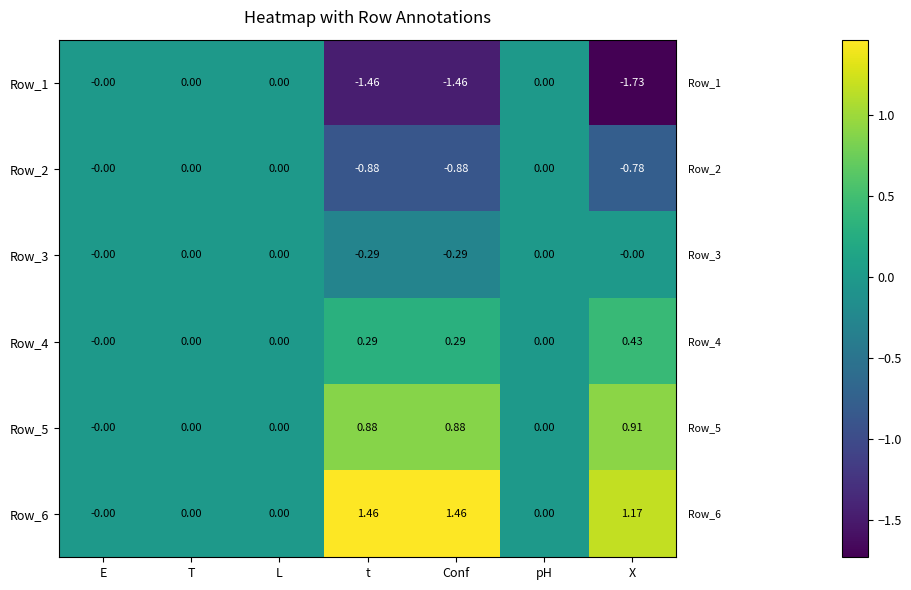

At which category does the chart reach its minimum across all series?

X